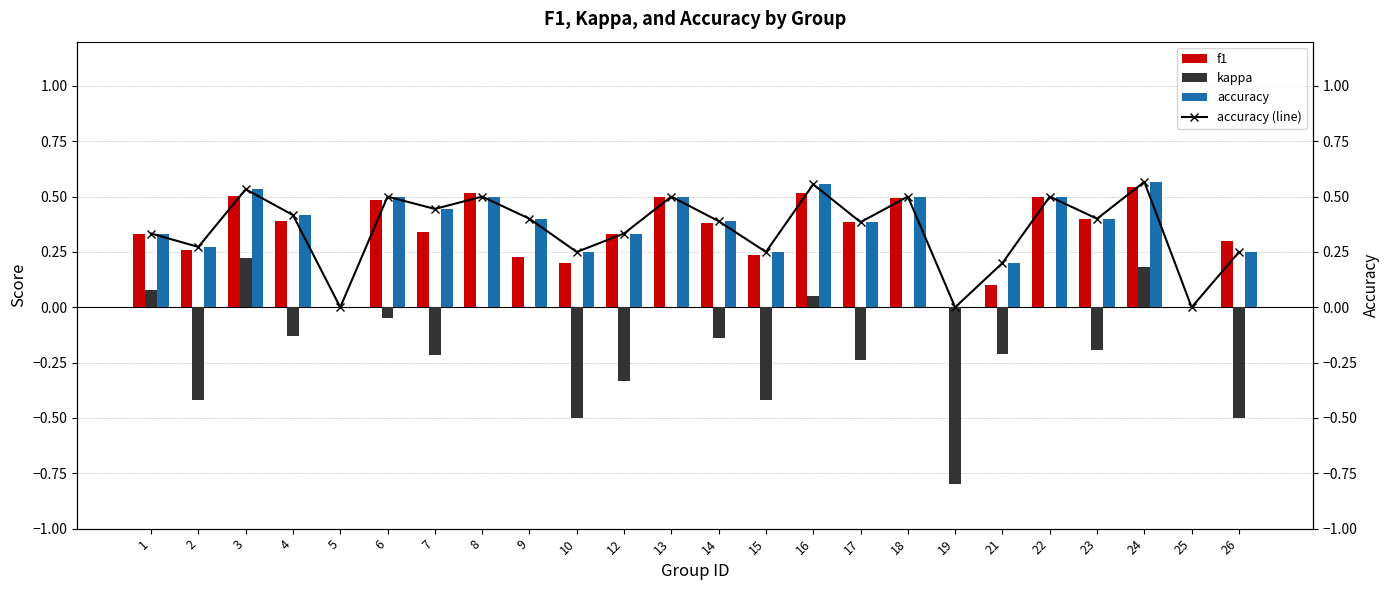

The accuracy series shows 0.2 at 1. True or false?

False